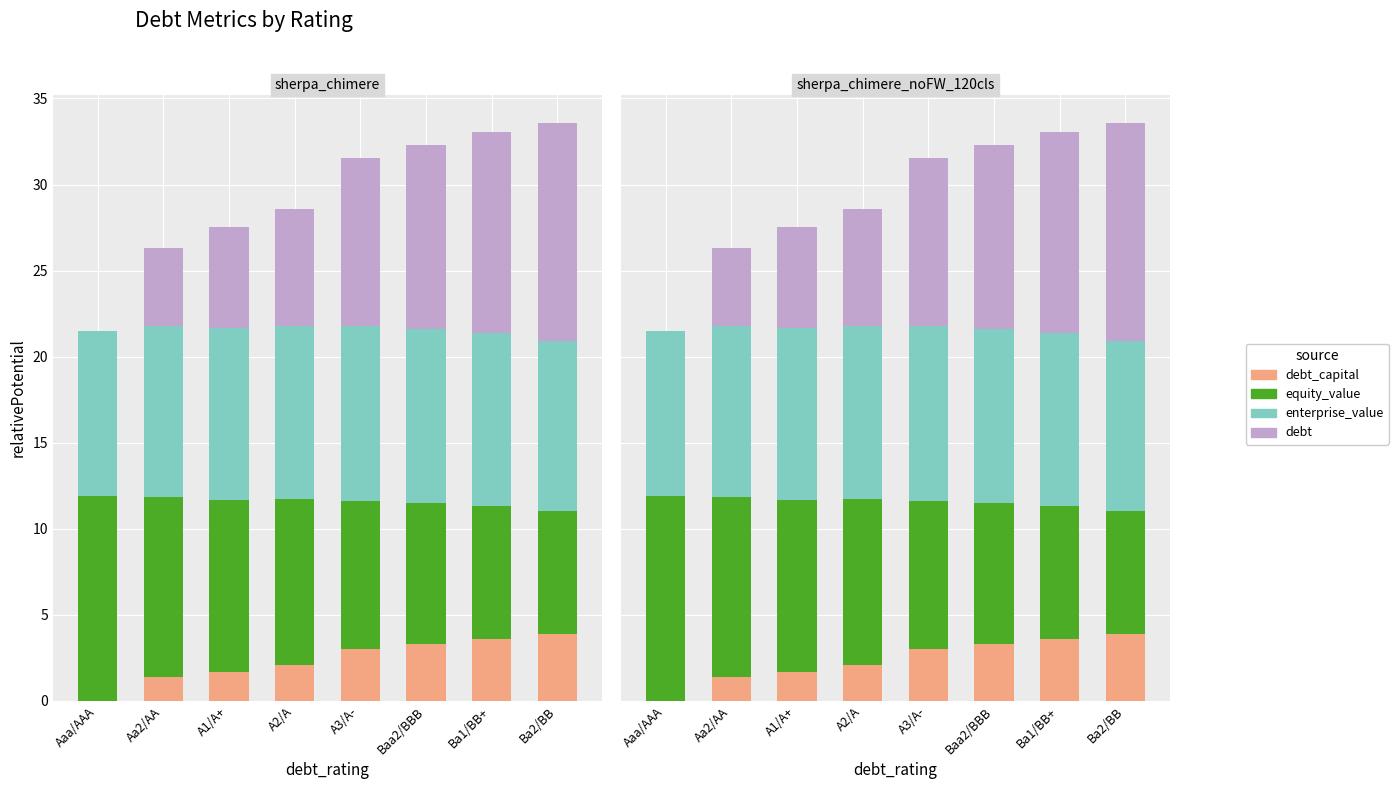

How many data points in debt_capital are less than 3?

4